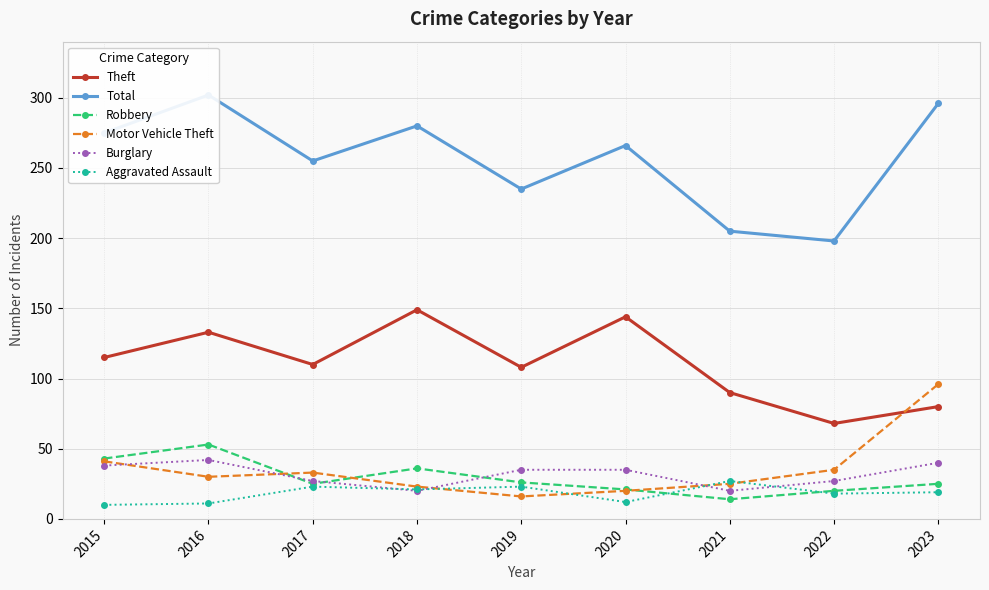

How many data points does each series have?

9